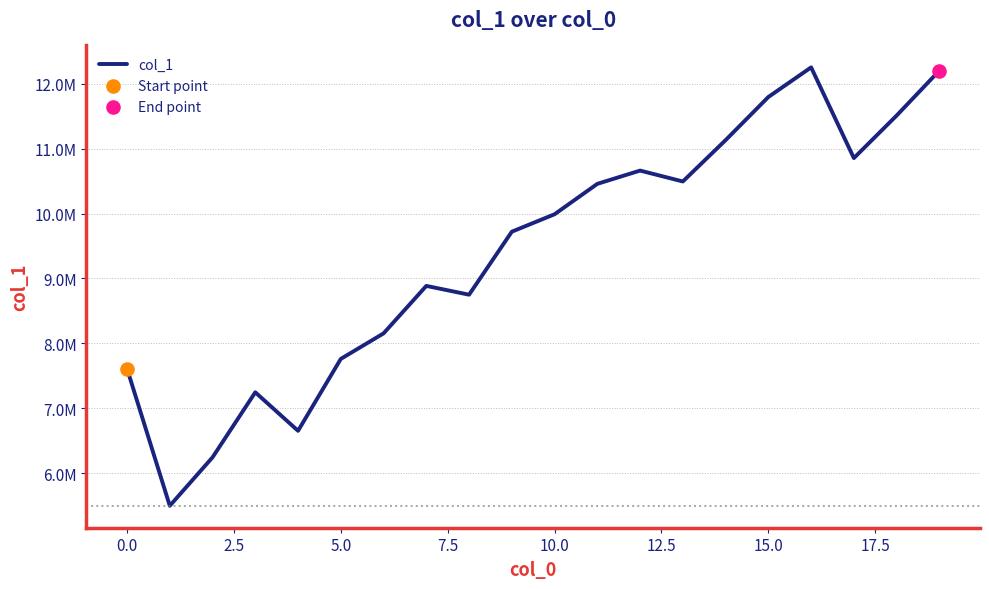

Does the chart have visible grid lines?

Yes